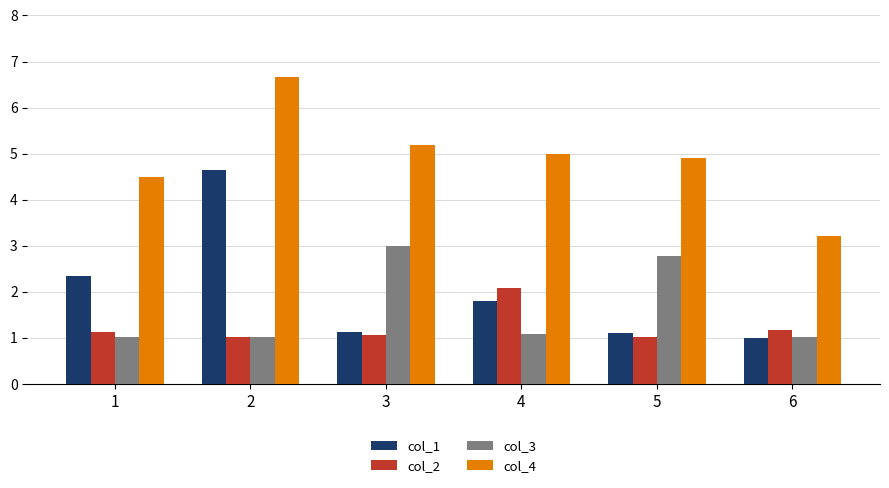

Are the bars horizontal?

No